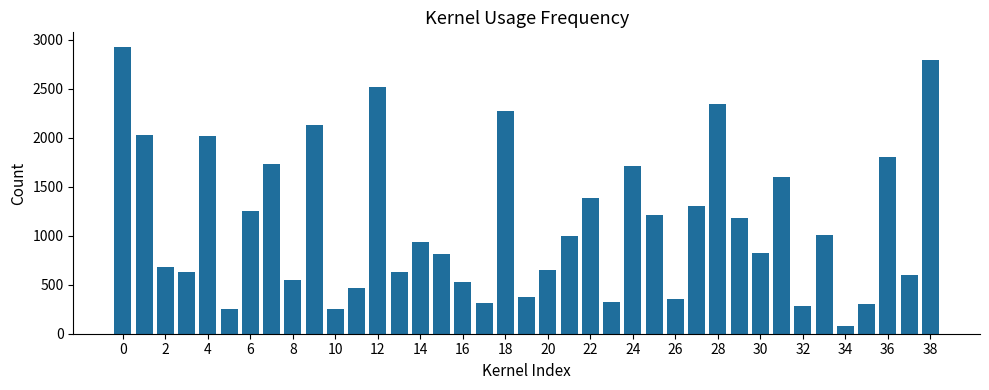

How many categories are shown in the chart?

39